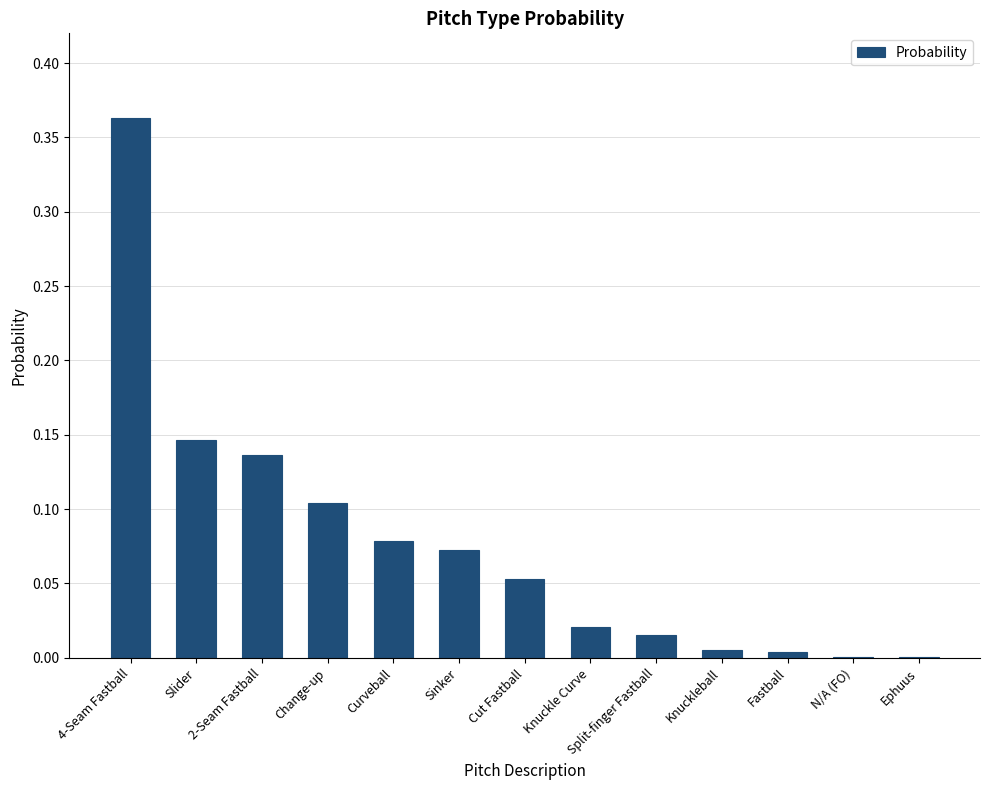

Which has a higher value, Cut Fastball or N/A (FO)?

Cut Fastball